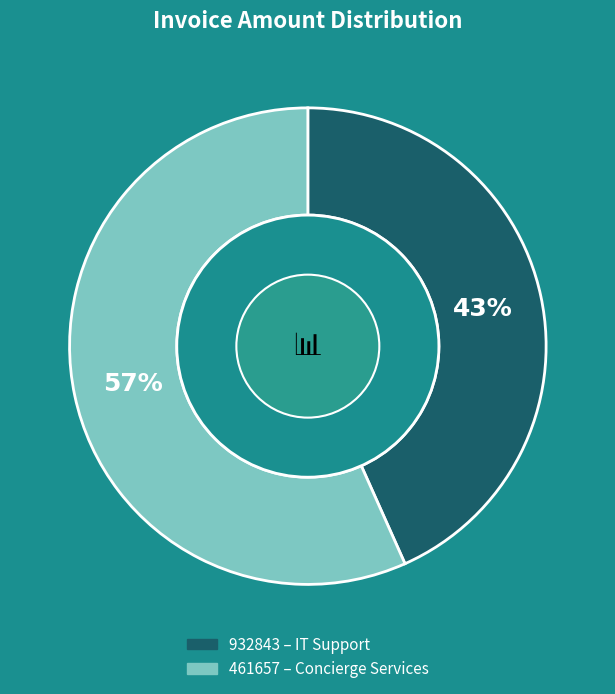

To the nearest percent, what is the combined percentage of 461657 and 932843?

100%